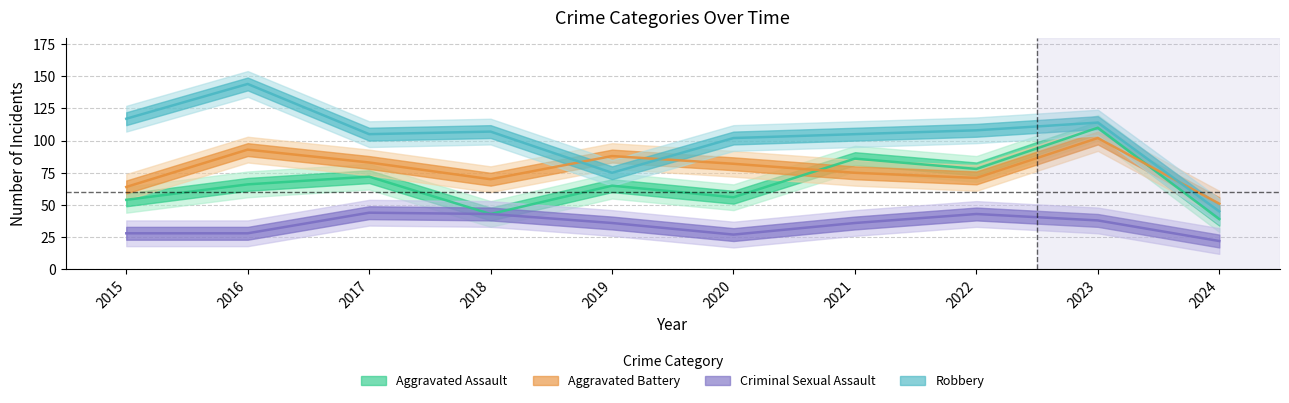

At which label does Robbery reach its peak?

2016